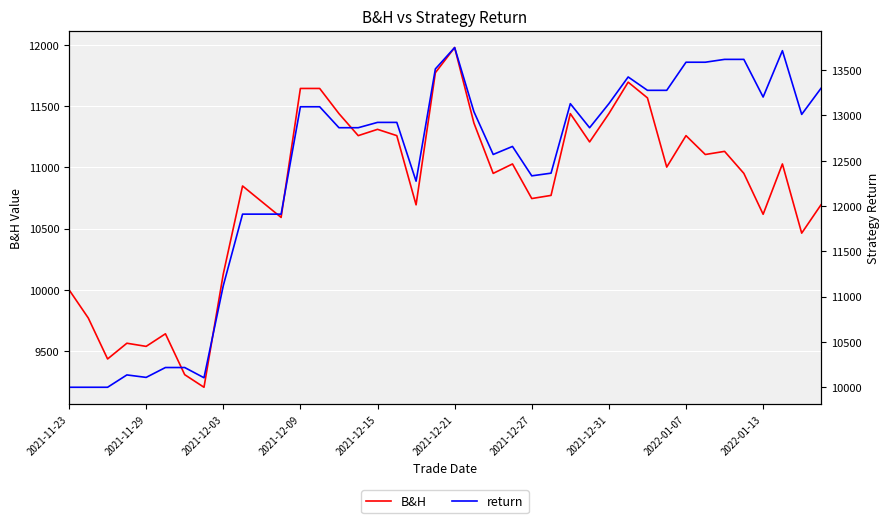

At 19, list the series in order from largest to smallest.

return, B&H